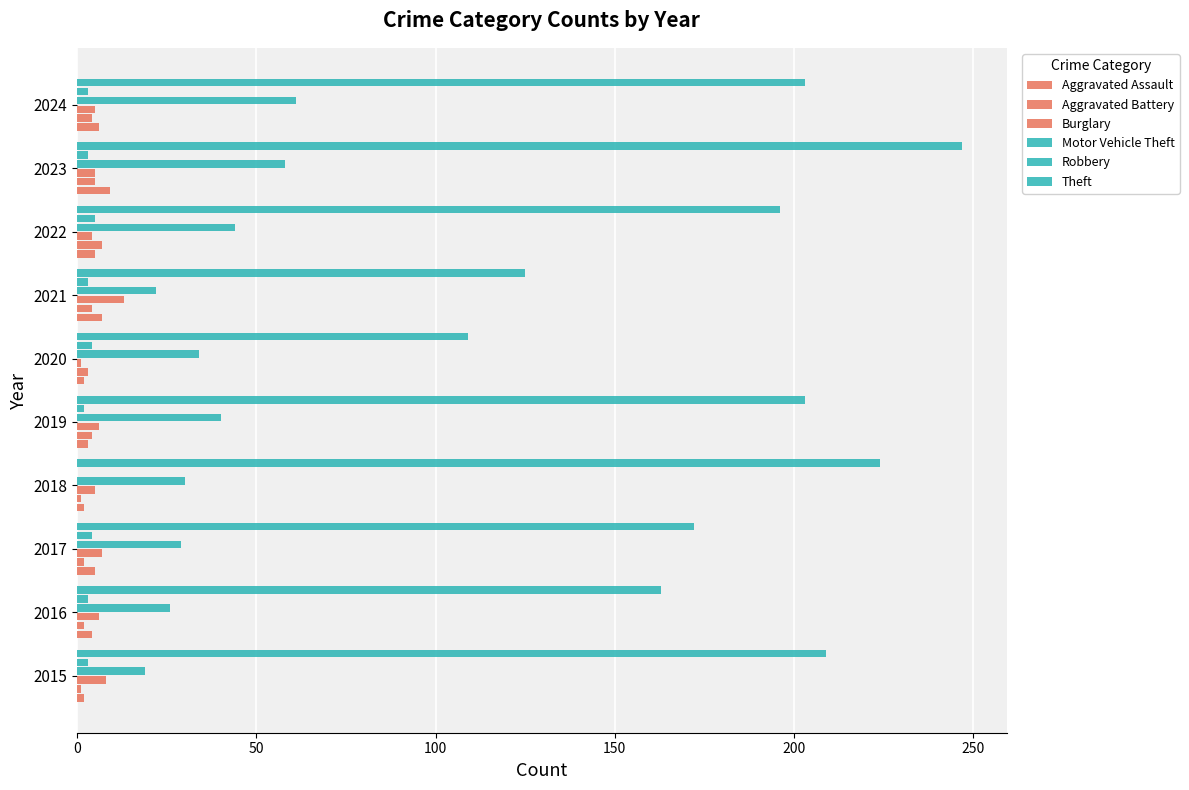

Count the number of data series in this chart.

6